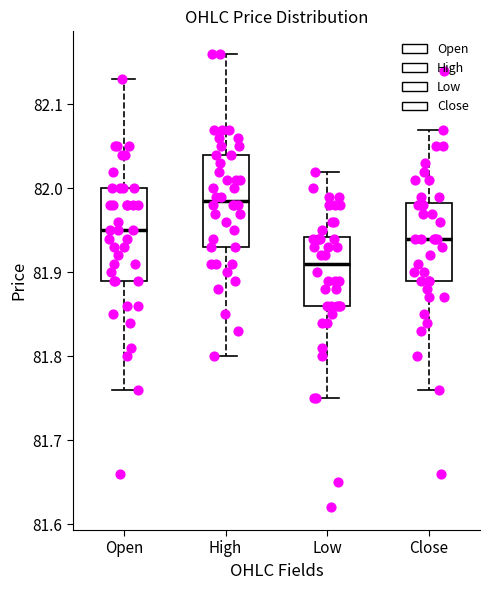

Where is the lower edge of the box for Low on the y-axis? The values are not printed on the chart, so give them approximately, as read against the axis.

81.86